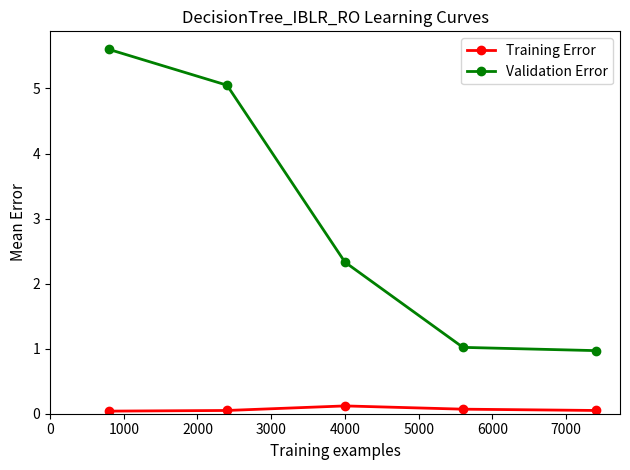

What are all the series names shown in the legend?

Training Error, Validation Error